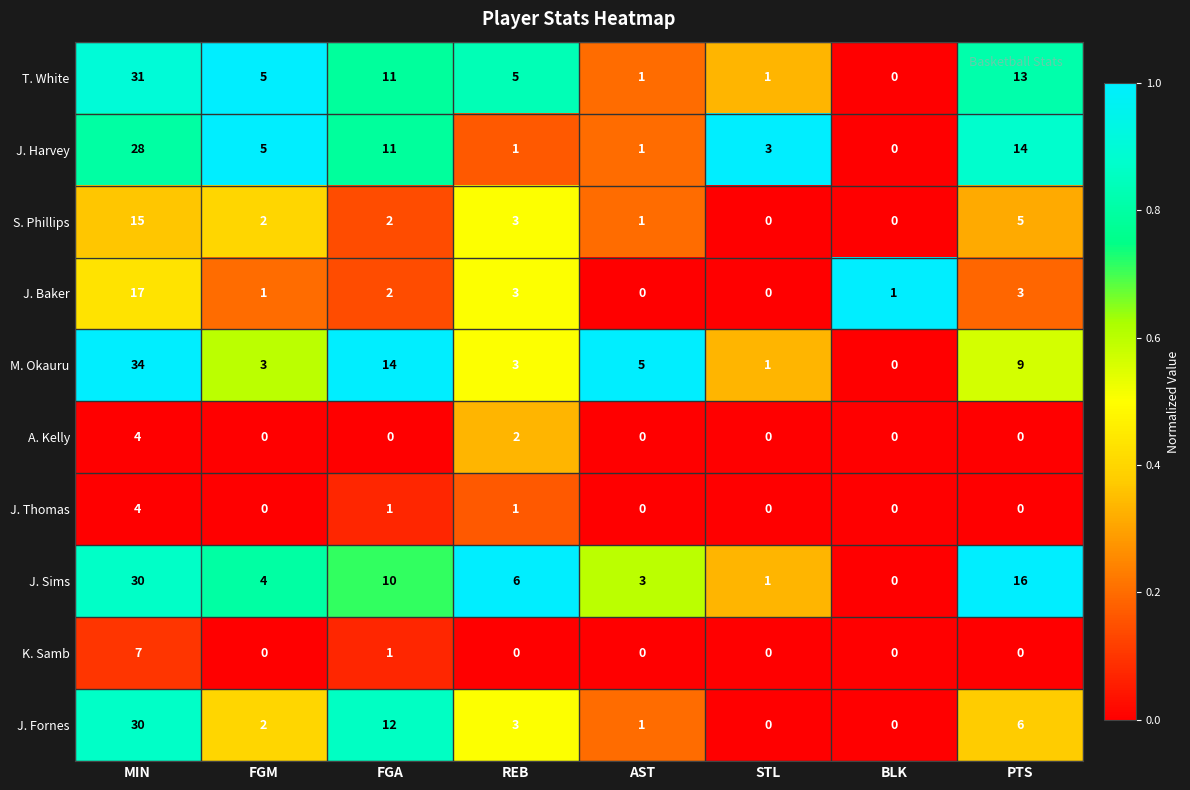

At how many categories does at least one series exceed 0?

8